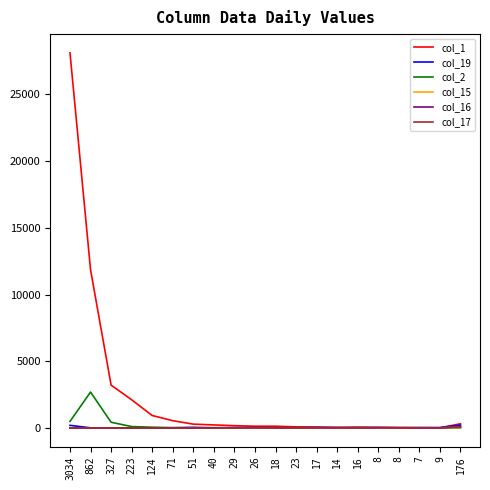

What is the maximum value for col_16?

94